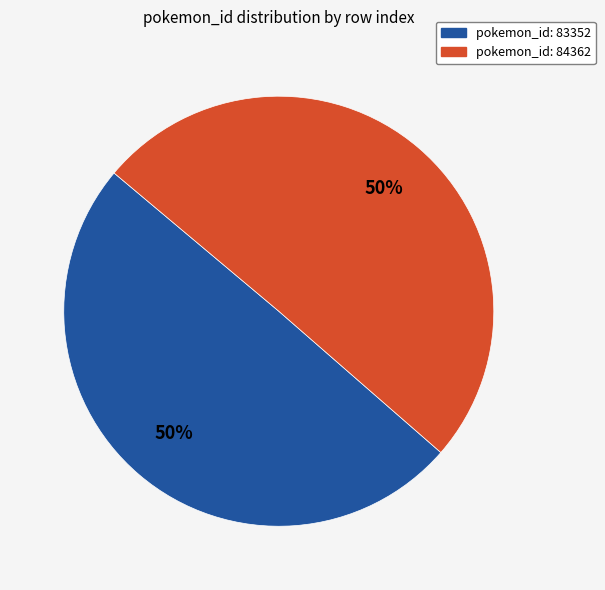

To the nearest percent, what is the average slice percentage?

50%